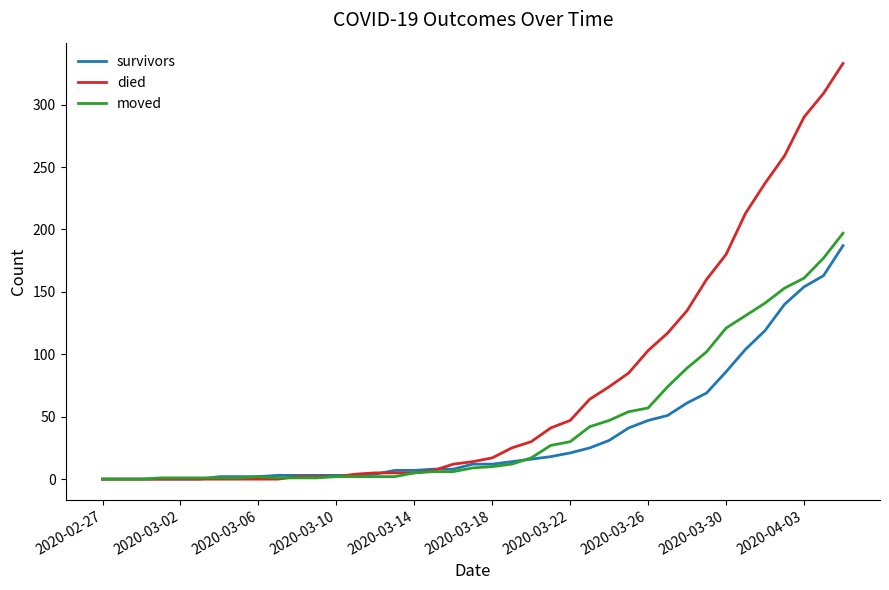

What is the maximum value shown in the chart?

333